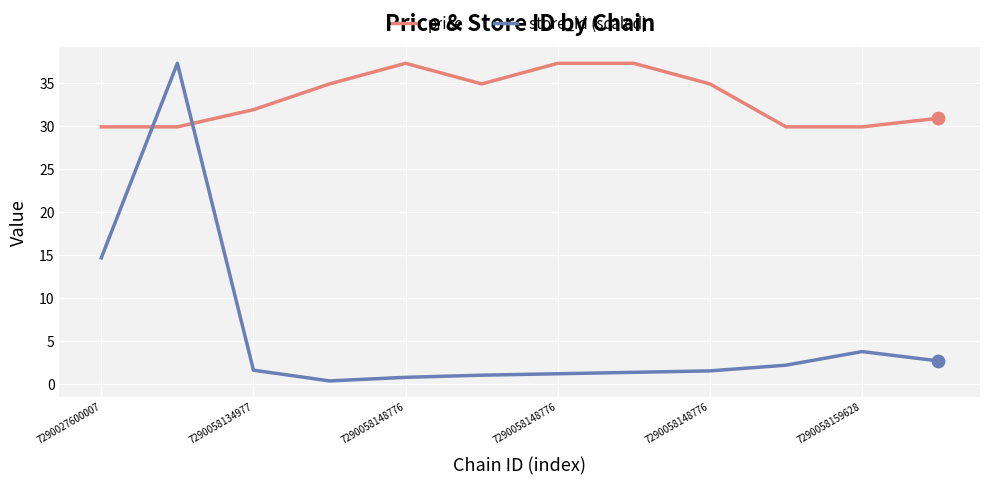

Which series has the largest total across all categories?

price